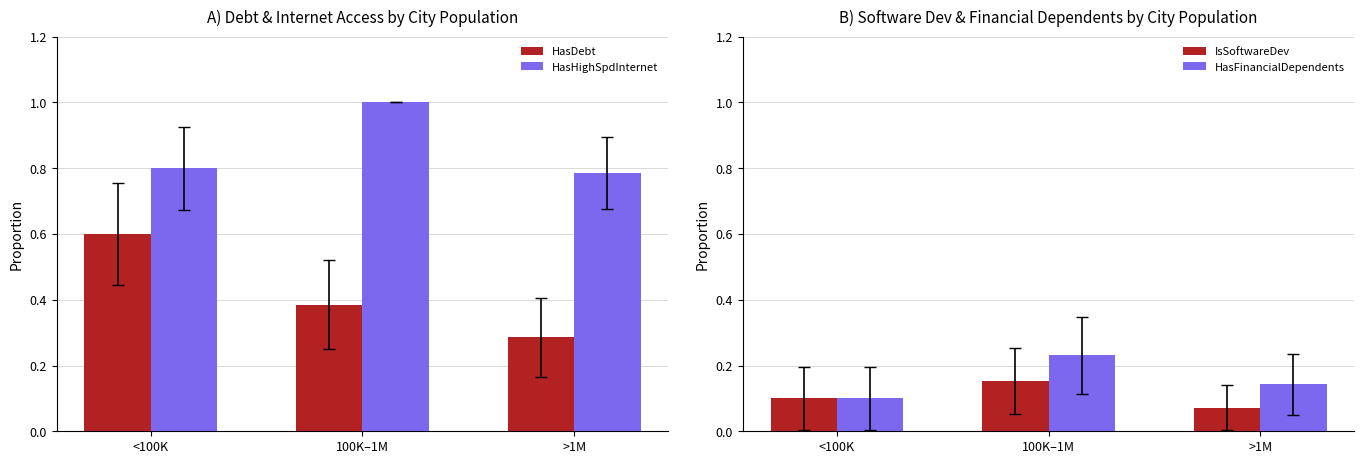

What is the difference between the highest and lowest values at >1M?

0.7